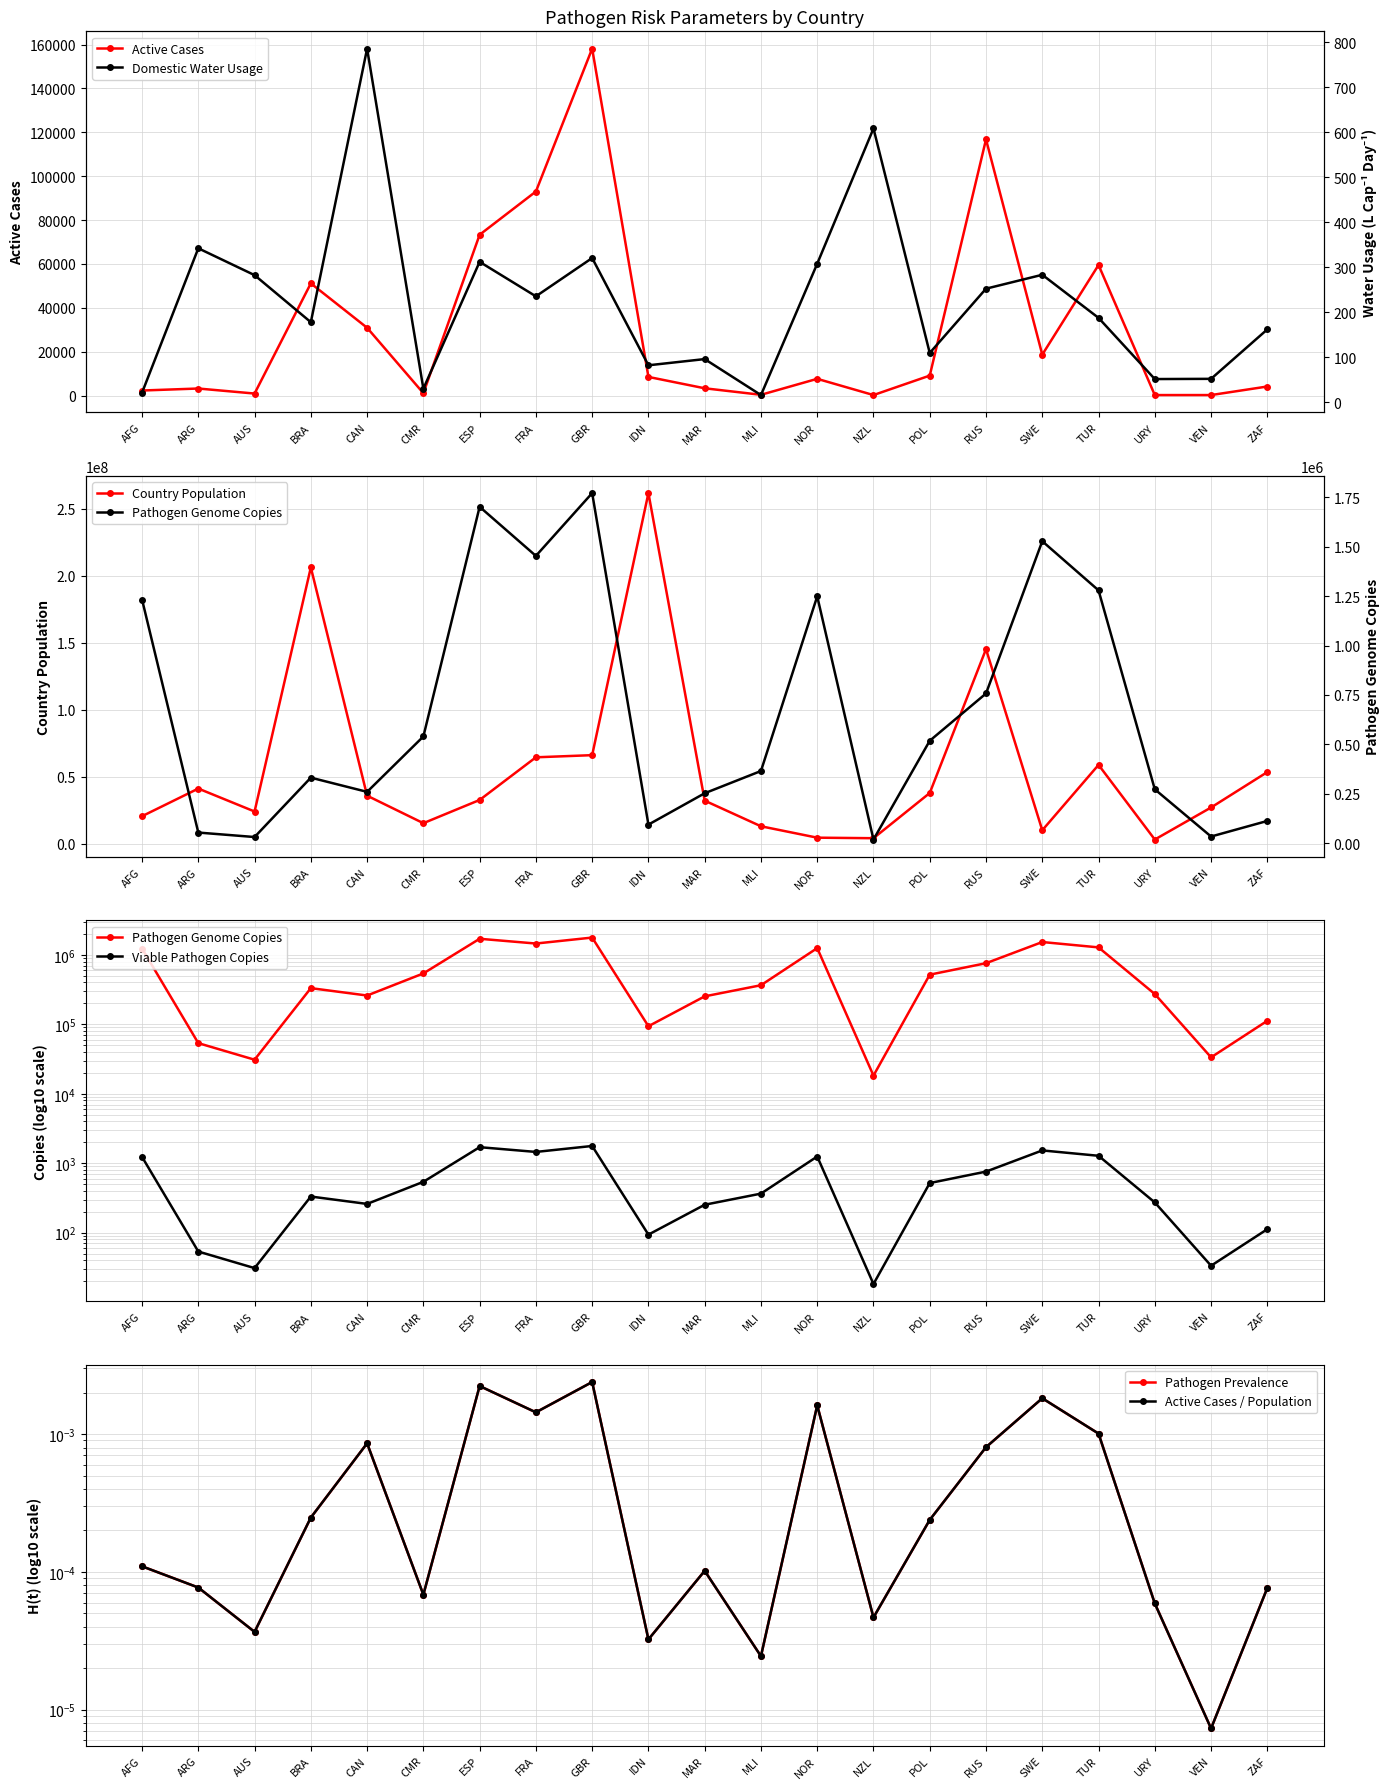

At which label does Active Cases reach its minimum?

URY